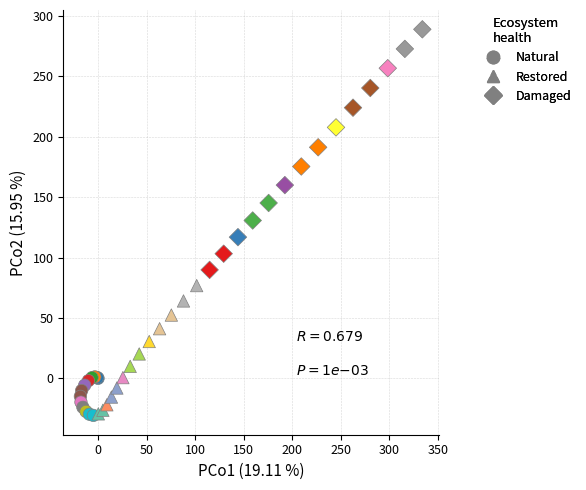

Which series has the largest Y range (max minus min)?

Damaged